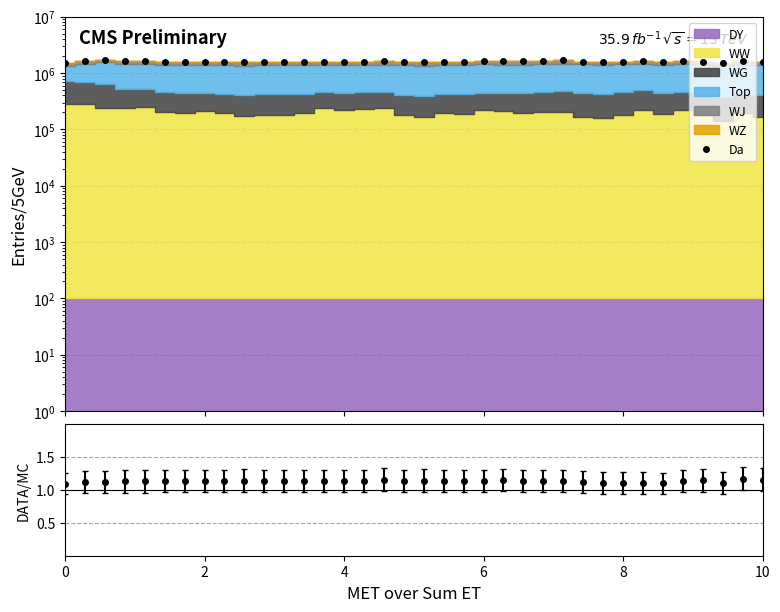

How many points are higher than both their immediate neighbors (excluding endpoints)?

10